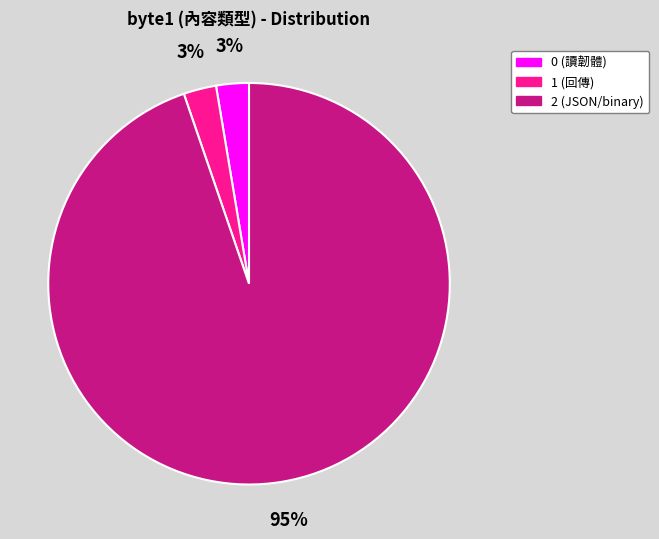

Which slice is the largest?

2 (JSON/binary)